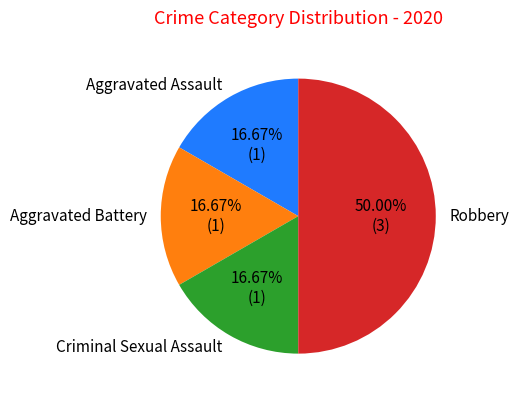

How many slices are in this pie chart?

4